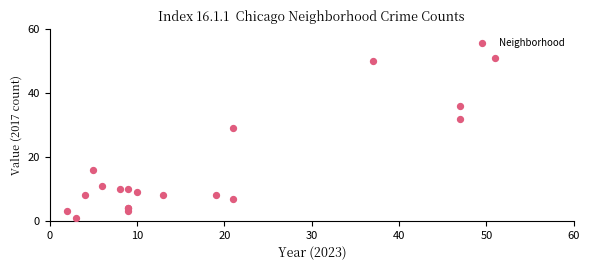

What Y value in the scatter plot is closest to 26?

29